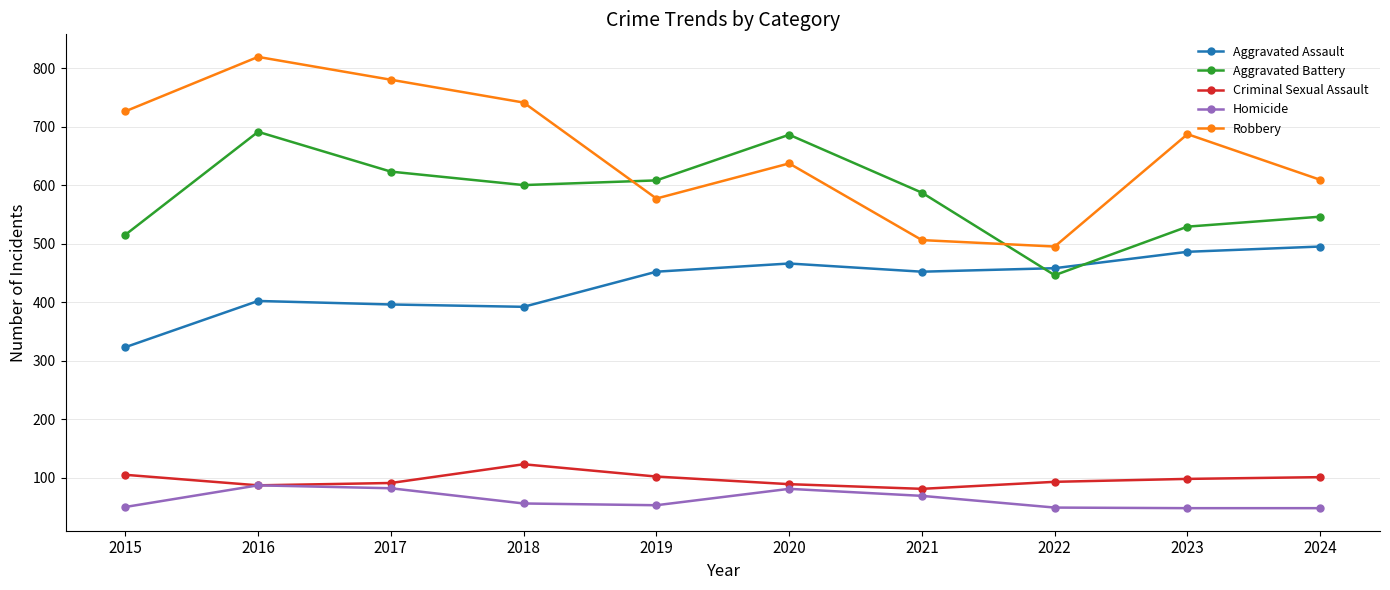

What is the total value across all series at 2020?

1959